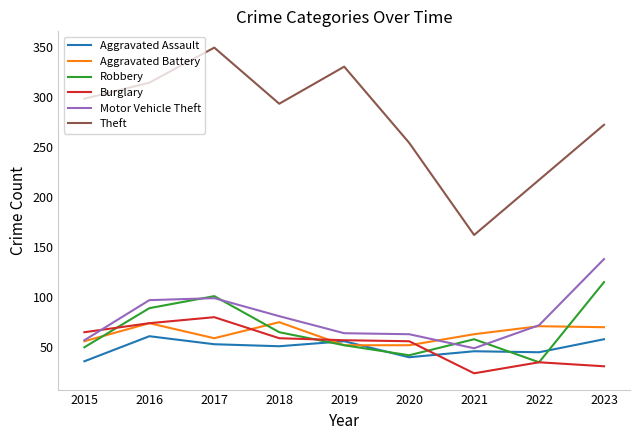

Which series has the widest spread of values?

Theft